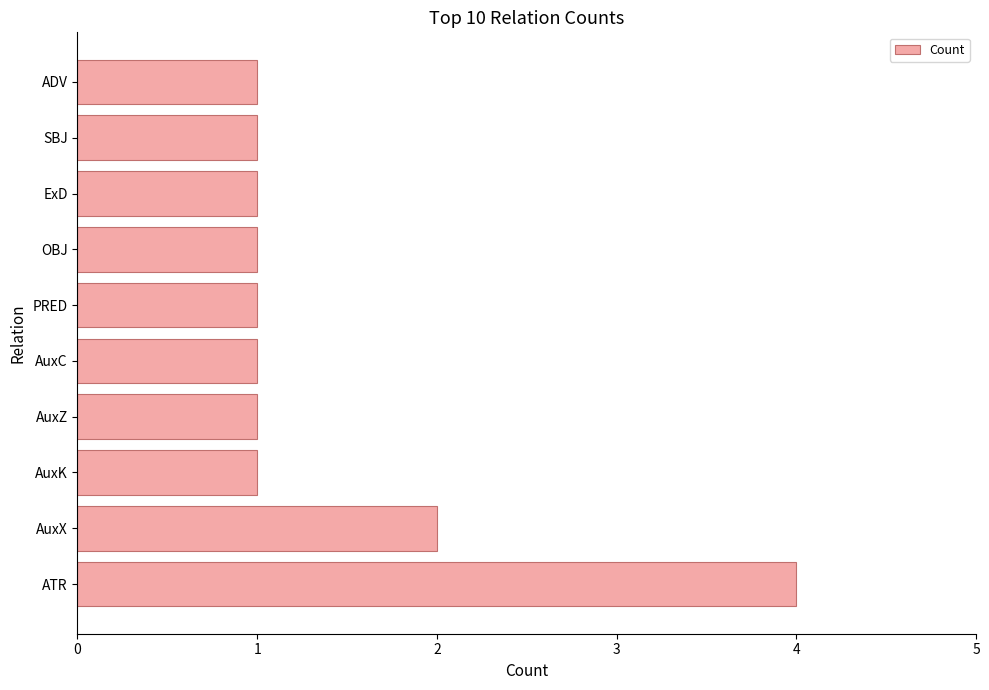

Where is the data nearest to the value 2?

AuxX